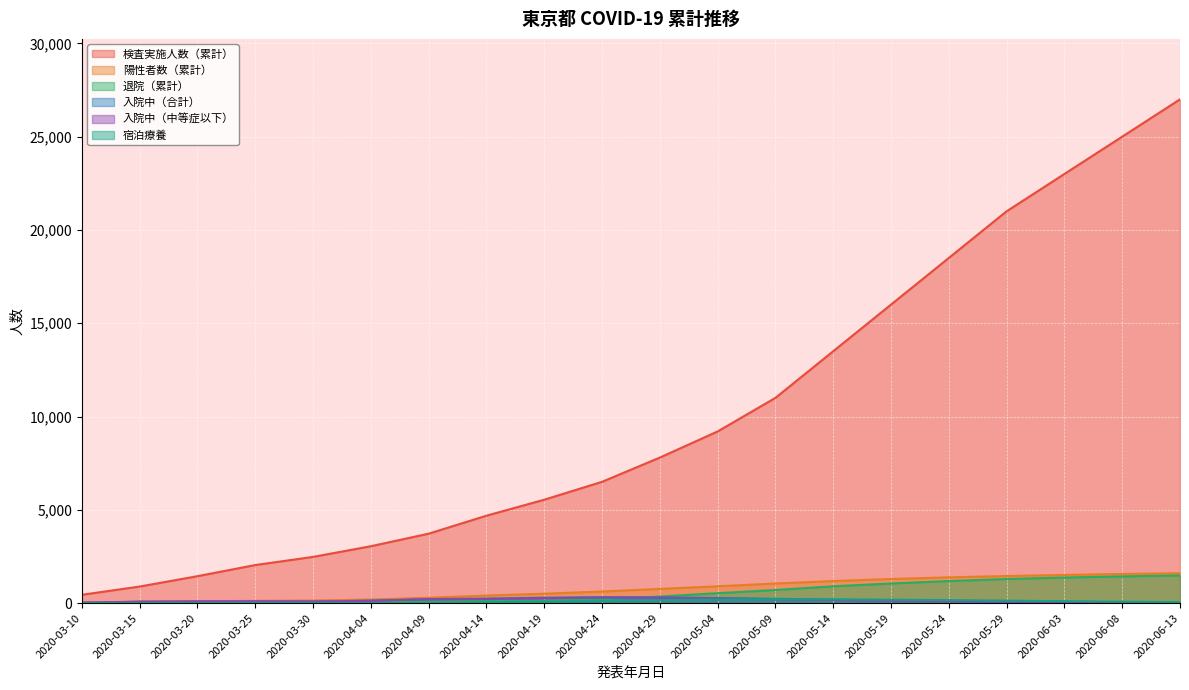

Reading left to right, what are all the values shown in this chart?

検査実施人数（累計）: 2020-03-10=444	2020-03-15=887	2020-03-20=1442	2020-03-25=2039	2020-03-30=2476	2020-04-04=3048	2020-04-09=3721	2020-04-14=4684	2020-04-19=5541	2020-04-24=6500	2020-04-29=7800	2020-05-04=9200	2020-05-09=11000	2020-05-14=13500	2020-05-19=16000	2020-05-24=18500	2020-05-29=21000	2020-06-03=23000	2020-06-08=25000	2020-06-13=27000
陽性者数（累計）: 2020-03-10=25	2020-03-15=78	2020-03-20=101	2020-03-25=119	2020-03-30=137	2020-04-04=190	2020-04-09=287	2020-04-14=403	2020-04-19=502	2020-04-24=620	2020-04-29=760	2020-05-04=900	2020-05-09=1050	2020-05-14=1180	2020-05-19=1290	2020-05-24=1380	2020-05-29=1450	2020-06-03=1510	2020-06-08=1560	2020-06-13=1600
退院（累計）: 2020-03-10=1	2020-03-15=2	2020-03-20=9	2020-03-25=17	2020-03-30=40	2020-04-04=50	2020-04-09=60	2020-04-14=107	2020-04-19=118	2020-04-24=200	2020-04-29=350	2020-05-04=530	2020-05-09=700	2020-05-14=900	2020-05-19=1050	2020-05-24=1180	2020-05-29=1290	2020-06-03=1370	2020-06-08=1430	2020-06-13=1480
入院中（合計）: 2020-03-10=24	2020-03-15=75	2020-03-20=88	2020-03-25=96	2020-03-30=86	2020-04-04=129	2020-04-09=214	2020-04-14=242	2020-04-19=291	2020-04-24=320	2020-04-29=310	2020-05-04=270	2020-05-09=230	2020-05-14=180	2020-05-19=140	2020-05-24=110	2020-05-29=85	2020-06-03=65	2020-06-08=50	2020-06-13=40
入院中（中等症以下）: 2020-03-10=20	2020-03-15=68	2020-03-20=83	2020-03-25=89	2020-03-30=81	2020-04-04=121	2020-04-09=205	2020-04-14=219	2020-04-19=264	2020-04-24=290	2020-04-29=280	2020-05-04=245	2020-05-09=210	2020-05-14=165	2020-05-19=128	2020-05-24=100	2020-05-29=78	2020-06-03=58	2020-06-08=45	2020-06-13=36
宿泊療養: 2020-03-10=0	2020-03-15=0	2020-03-20=0	2020-03-25=0	2020-03-30=0	2020-04-04=0	2020-04-09=0	2020-04-14=39	2020-04-19=76	2020-04-24=120	2020-04-29=160	2020-05-04=190	2020-05-09=210	2020-05-14=200	2020-05-19=180	2020-05-24=160	2020-05-29=130	2020-06-03=100	2020-06-08=75	2020-06-13=55